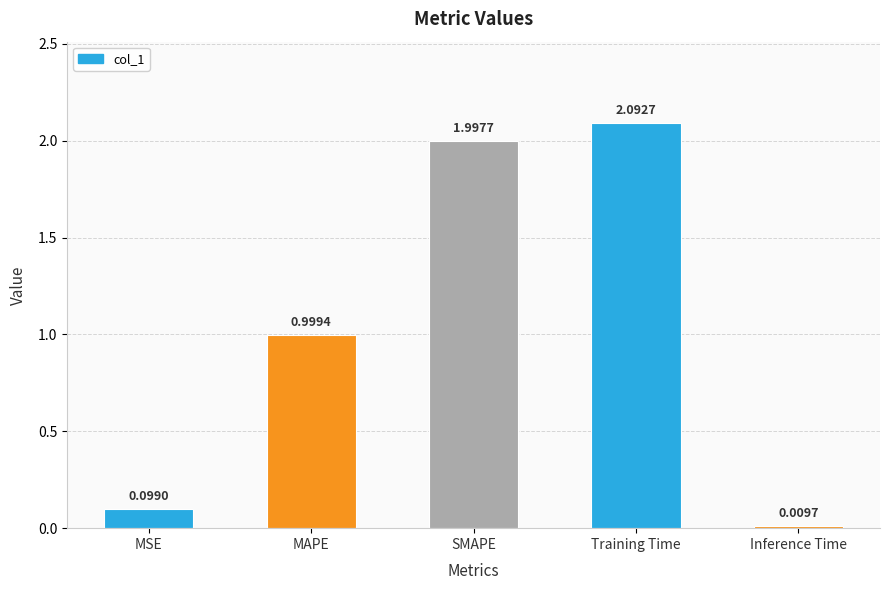

What position from the right is MAPE?

4